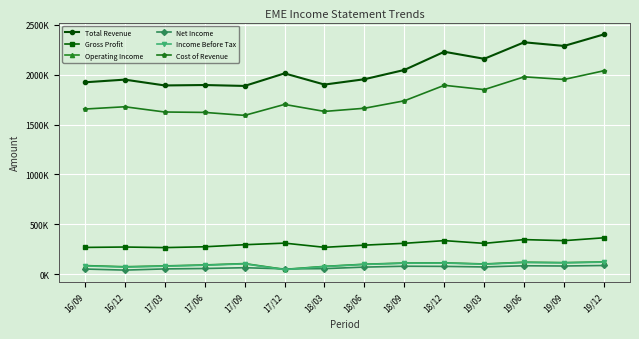

What is the total value across all series at 18/06?

4175900